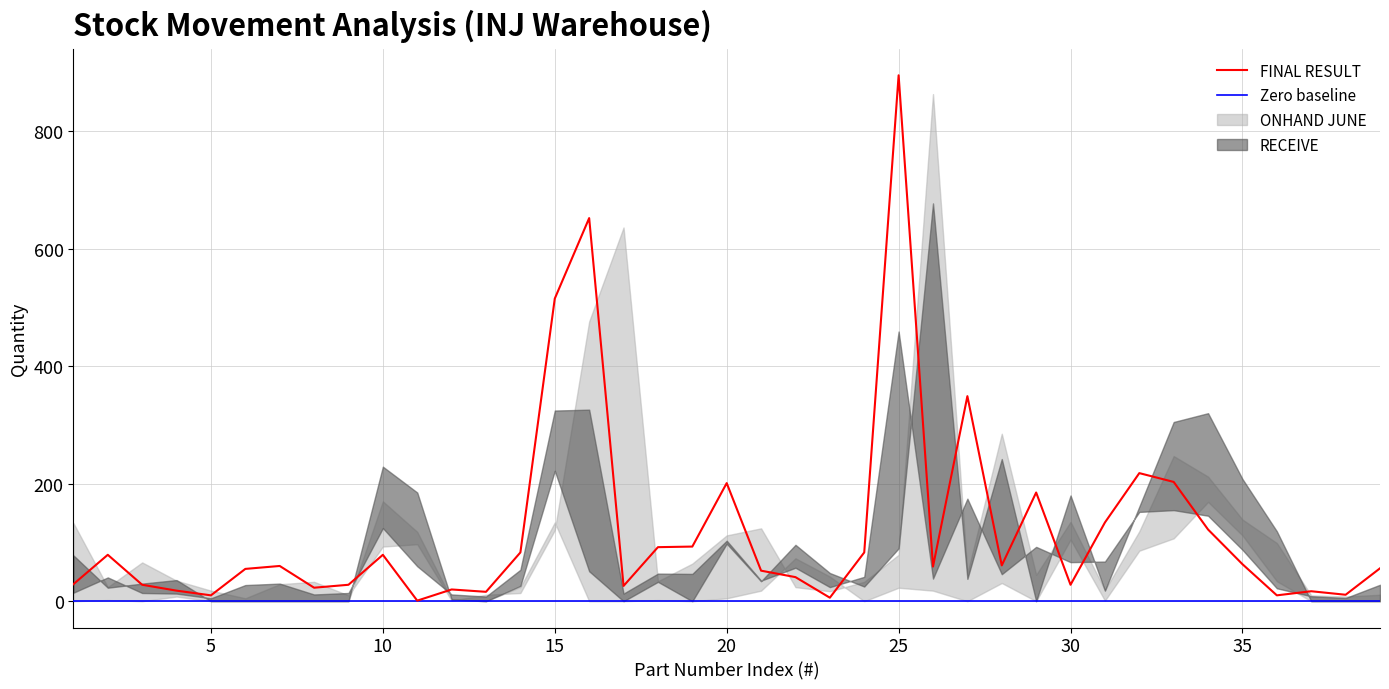

What value does the FINAL RESULT series have at 8?

23